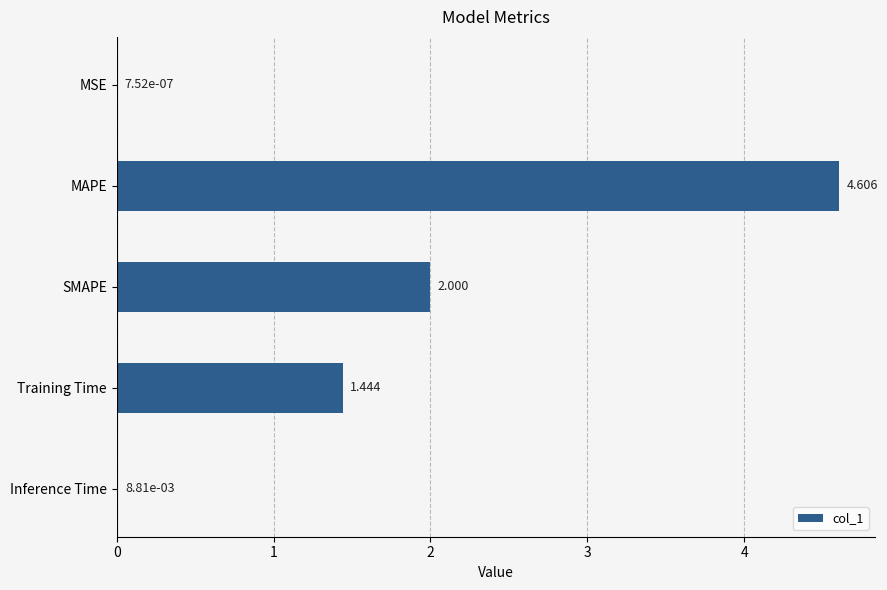

Between Inference Time and Training Time, which is larger?

Training Time